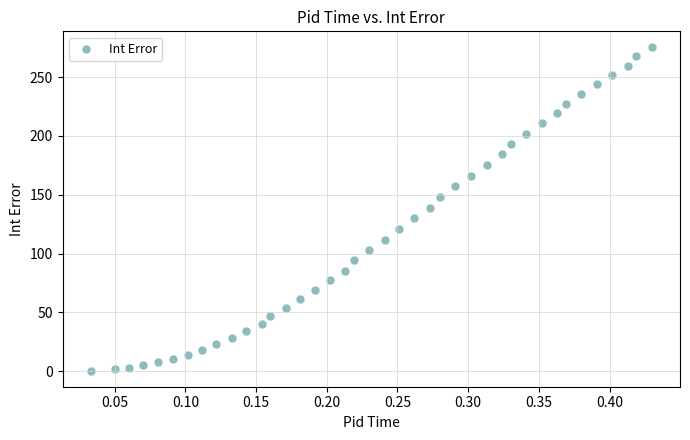

What is the range of Y values (max minus min)?

274.7